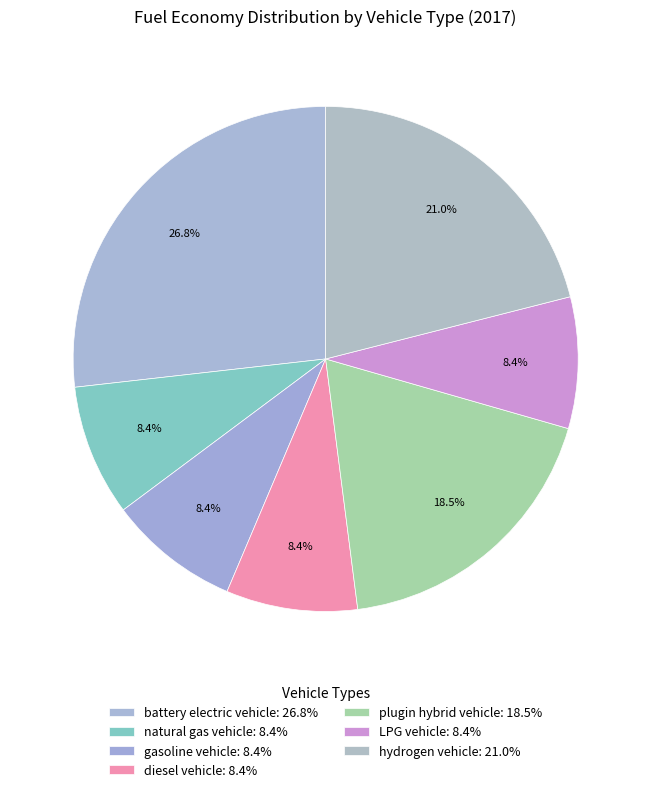

How many segments does this pie chart have?

7